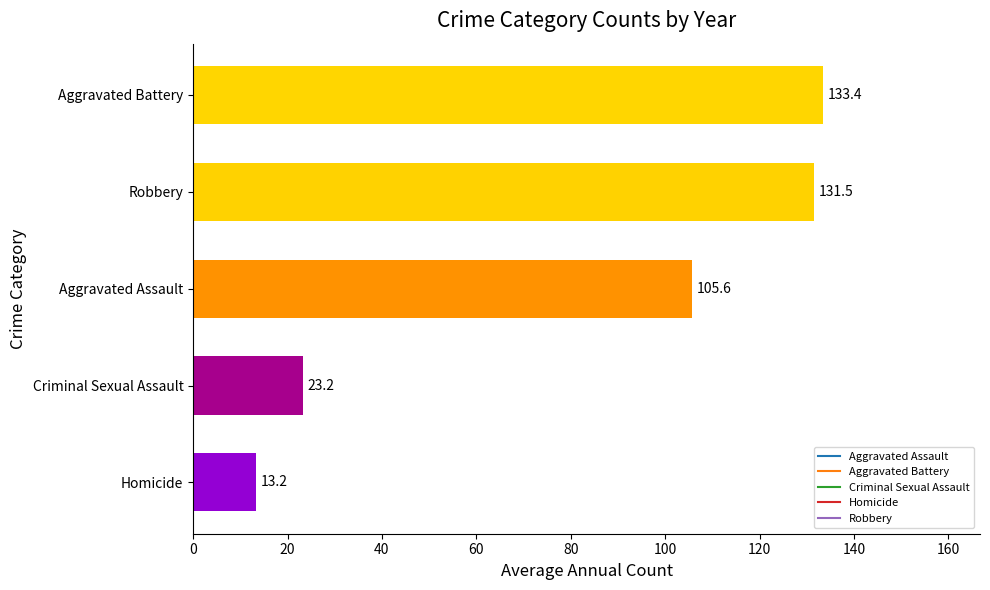

Is it true that the value at Aggravated Assault is 105.6?

True